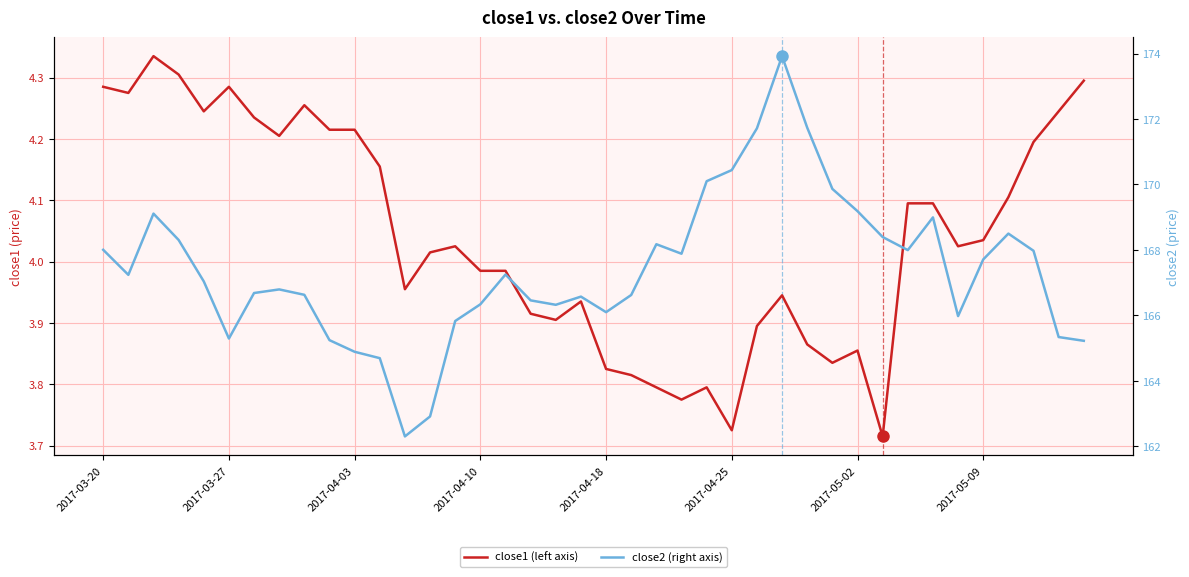

What is the difference between the close2 (right axis) values at 12 and 35?

5.4